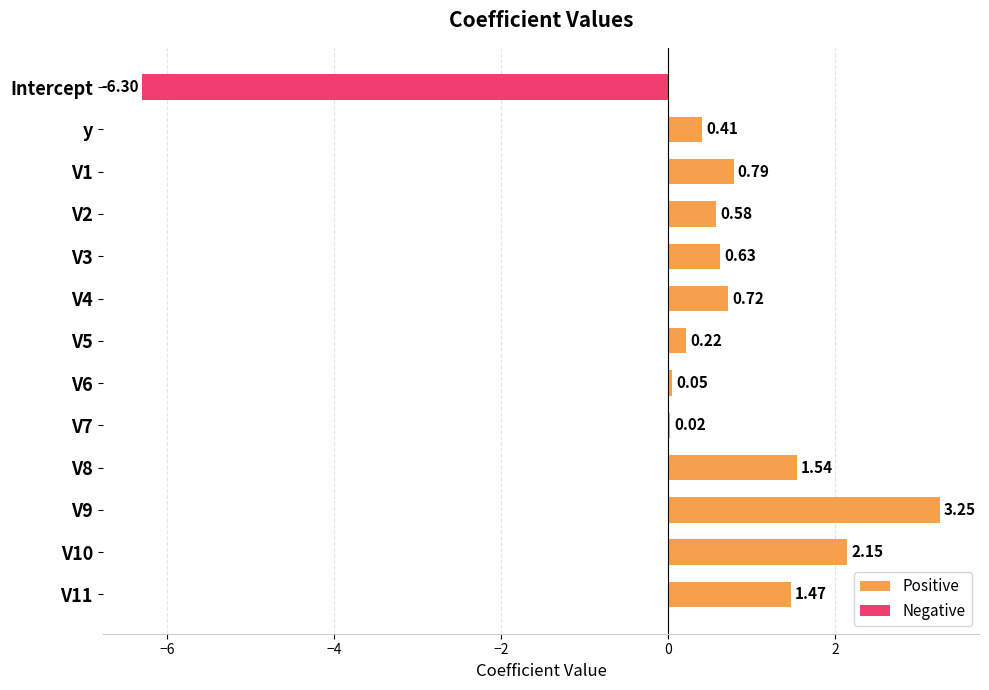

Is it true that Positive equals 1.4 at Intercept?

False